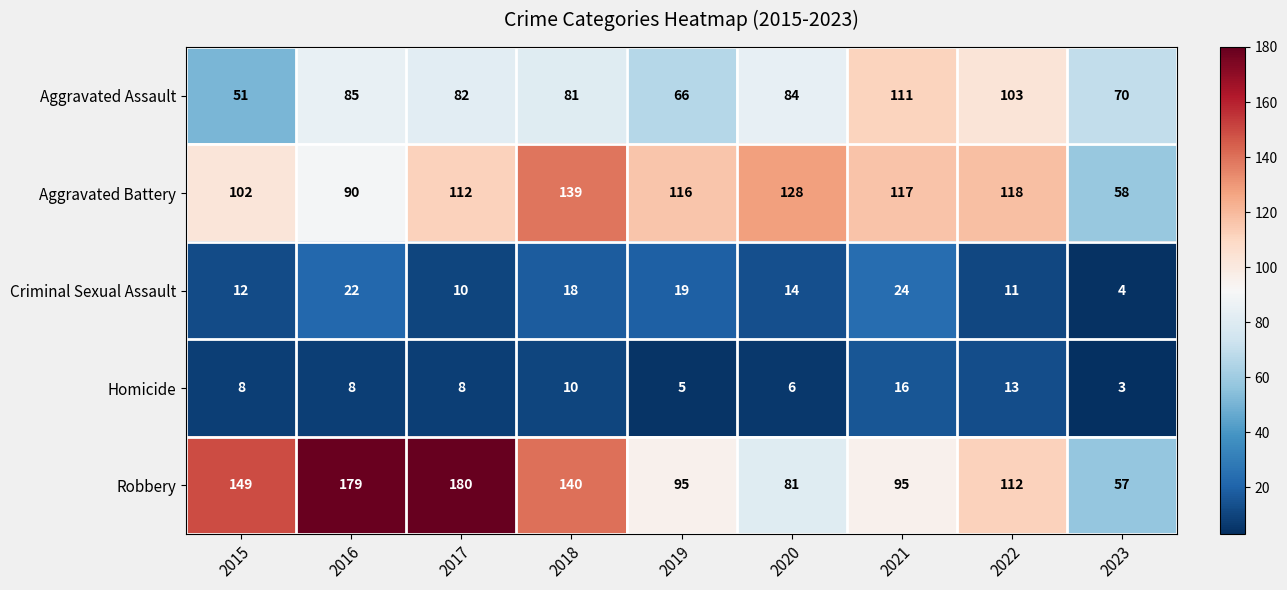

What is the difference between the second highest and second lowest values in the Aggravated Assault series?

37